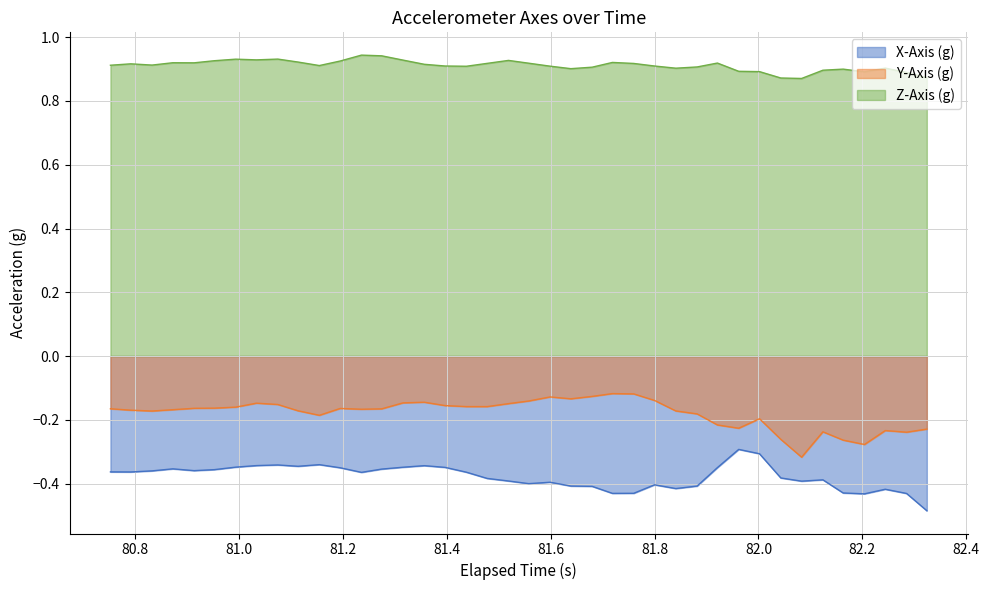

Reading left to right, transcribe all the data shown in this chart.

X-Axis (g): -0.4	-0.4	-0.4	-0.4	-0.4	-0.4	-0.3	-0.3	-0.3	-0.3	-0.3	-0.4	-0.4	-0.4	-0.3	-0.3	-0.3	-0.4	-0.4	-0.4	-0.4	-0.4	-0.4	-0.4	-0.4	-0.4	-0.4	-0.4	-0.4	-0.3	-0.3	-0.3	-0.4	-0.4	-0.4	-0.4	-0.4	-0.4	-0.4	-0.5
Y-Axis (g): -0.2	-0.2	-0.2	-0.2	-0.2	-0.2	-0.2	-0.1	-0.2	-0.2	-0.2	-0.2	-0.2	-0.2	-0.1	-0.1	-0.2	-0.2	-0.2	-0.1	-0.1	-0.1	-0.1	-0.1	-0.1	-0.1	-0.1	-0.2	-0.2	-0.2	-0.2	-0.2	-0.3	-0.3	-0.2	-0.3	-0.3	-0.2	-0.2	-0.2
Z-Axis (g): 0.9	0.9	0.9	0.9	0.9	0.9	0.9	0.9	0.9	0.9	0.9	0.9	0.9	0.9	0.9	0.9	0.9	0.9	0.9	0.9	0.9	0.9	0.9	0.9	0.9	0.9	0.9	0.9	0.9	0.9	0.9	0.9	0.9	0.9	0.9	0.9	0.9	0.9	0.9	0.9